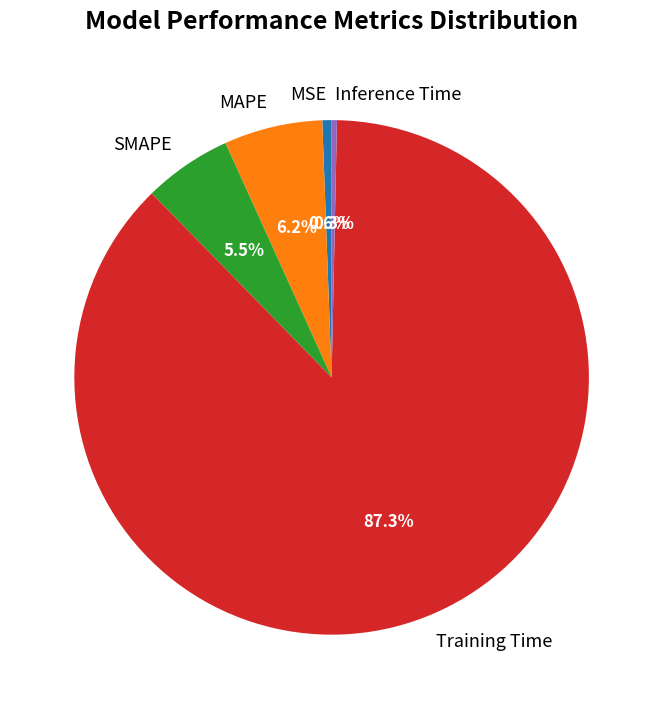

What percentage is the MSE slice, to the nearest percent?

1%